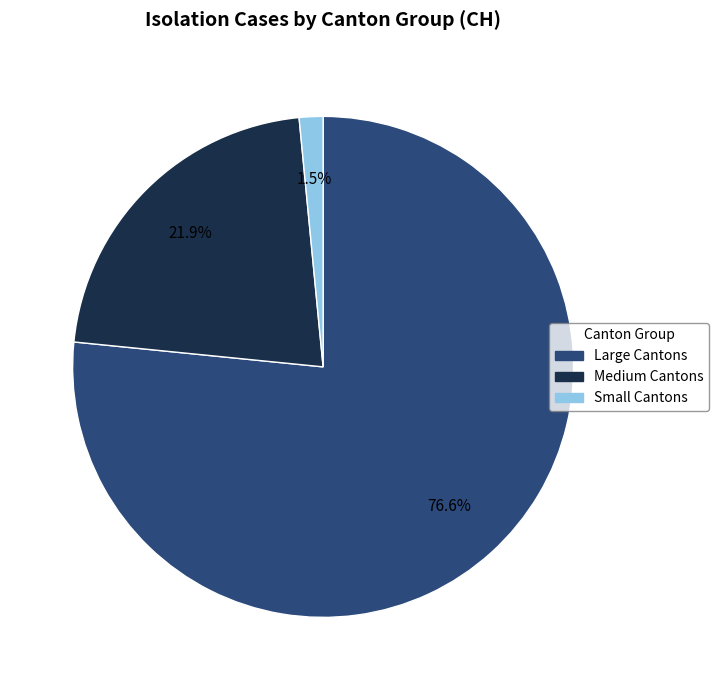

Is there a majority slice in this chart?

Yes